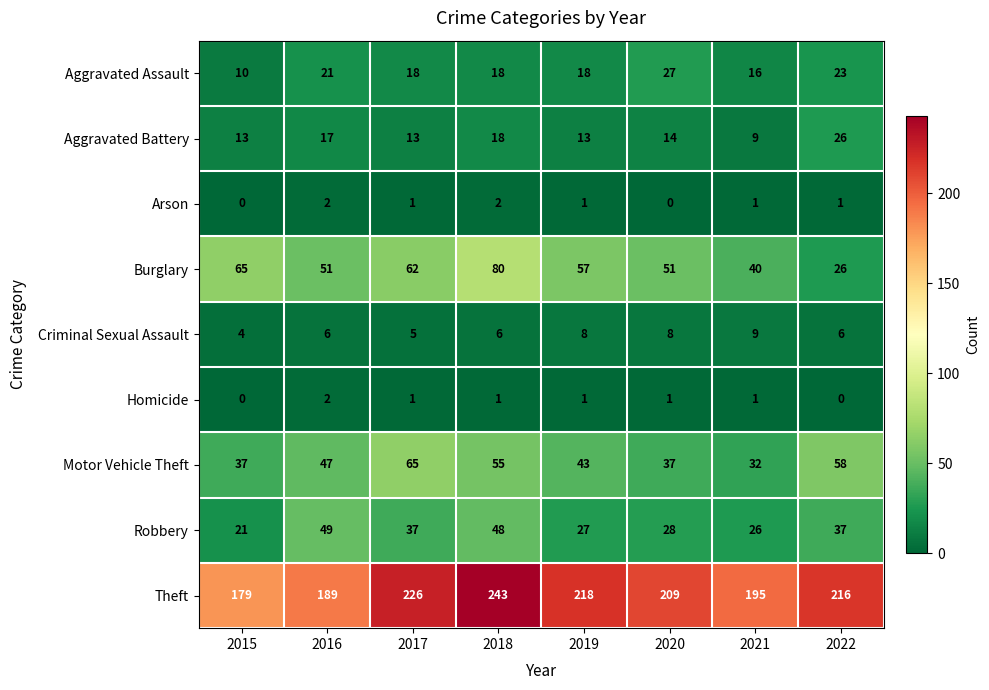

Between 2018 and 2021, which series saw the biggest shift?

Theft